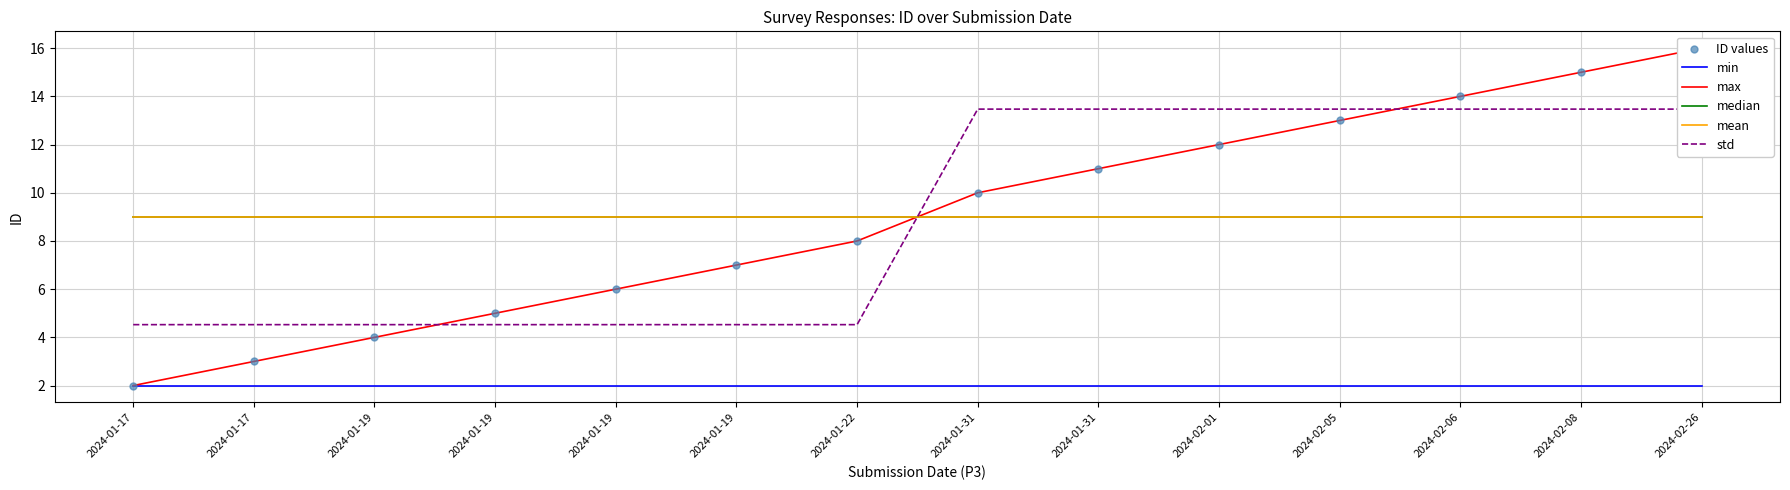

Which series has the largest Y range (max minus min)?

max